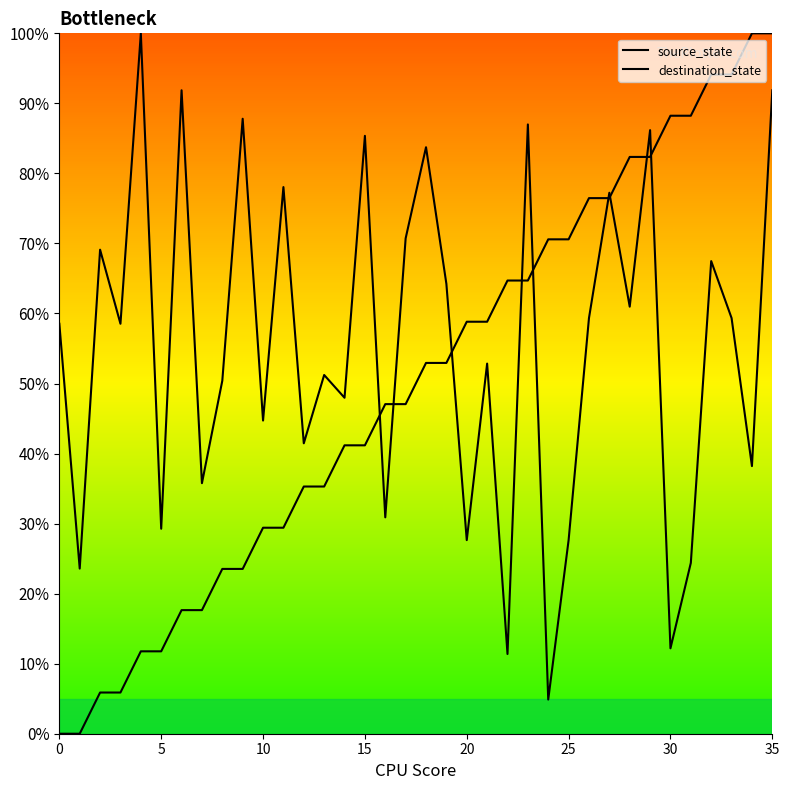

Where does the source_state series first go above 52?

18